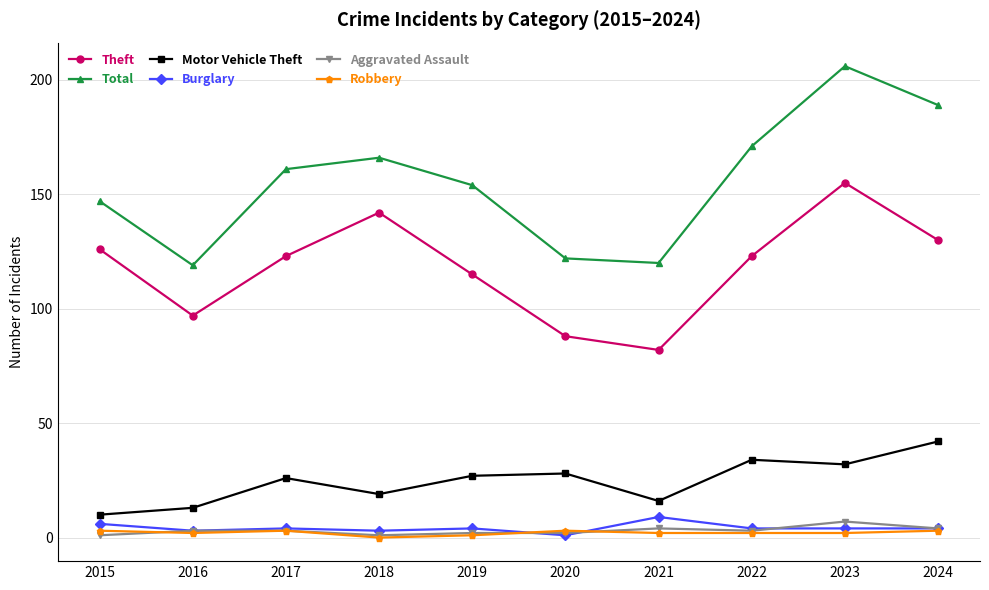

True or false: Robbery and Theft cross at least once.

False